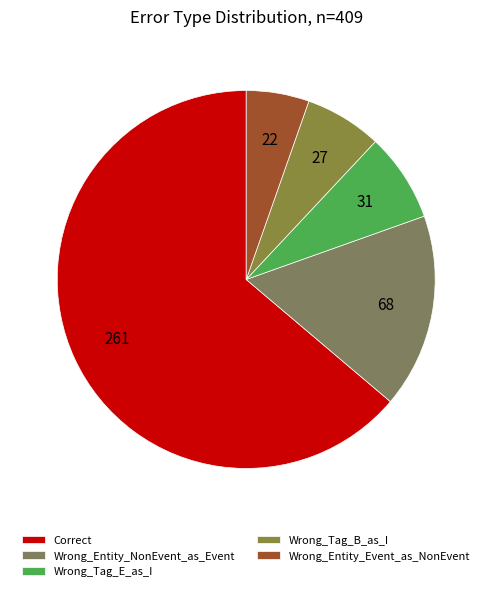

What percentage is the Wrong_Tag_E_as_I slice, to the nearest percent?

8%